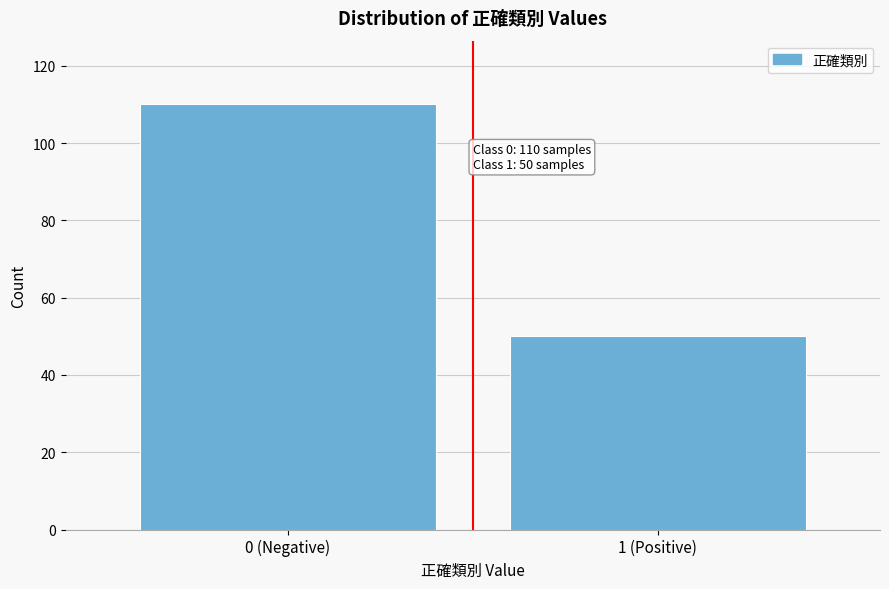

Reading left to right, what are all the values shown in this chart?

110	50